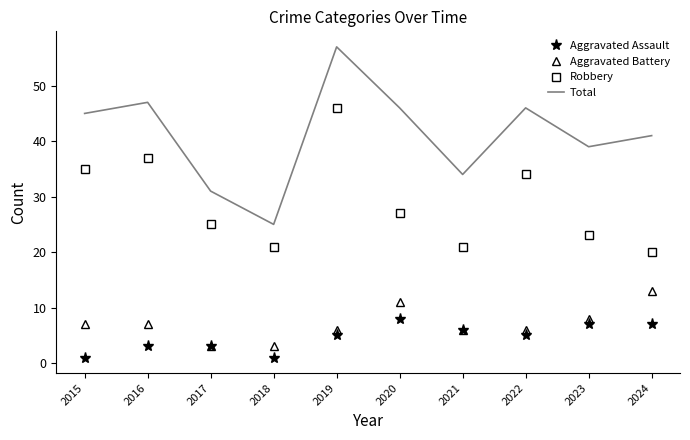

What is the lowest value of the Aggravated Battery series?

3